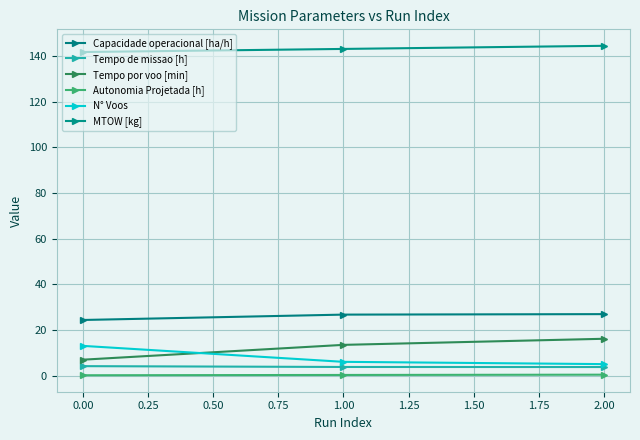

True or false: MTOW [kg] has a value of 62.4 at 0.00.

False